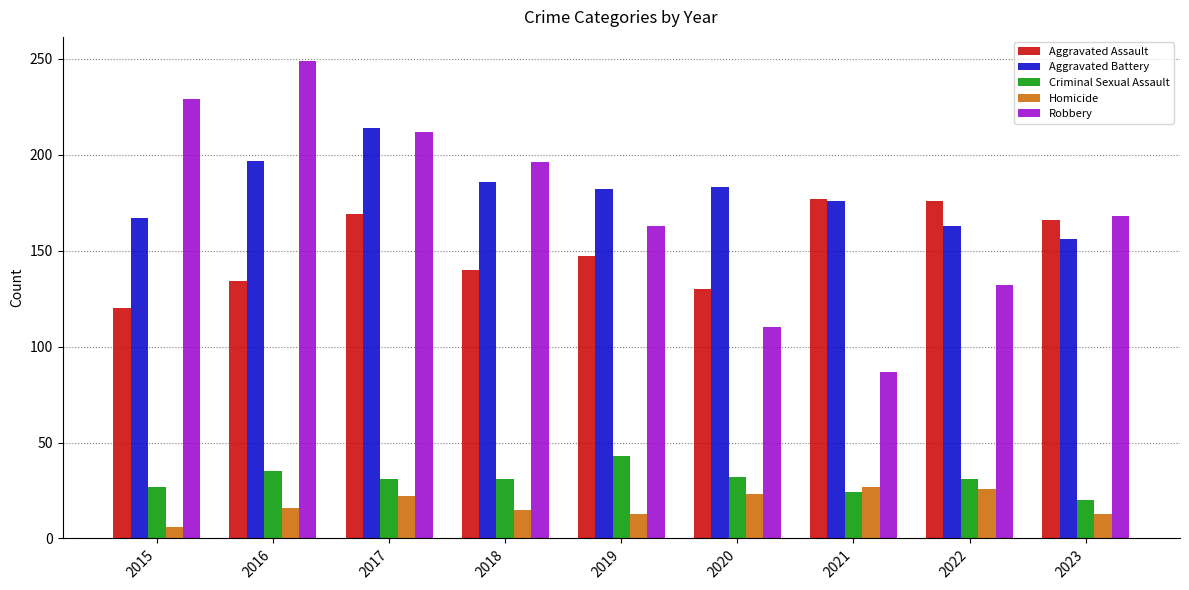

Rank the series by their maximum value, from lowest to highest.

Homicide, Criminal Sexual Assault, Aggravated Assault, Aggravated Battery, Robbery